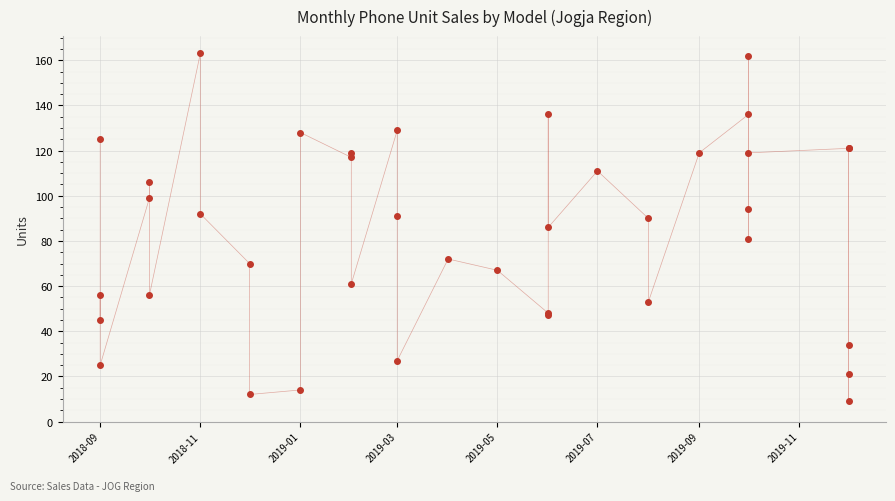

How many data points are less than 90?

19